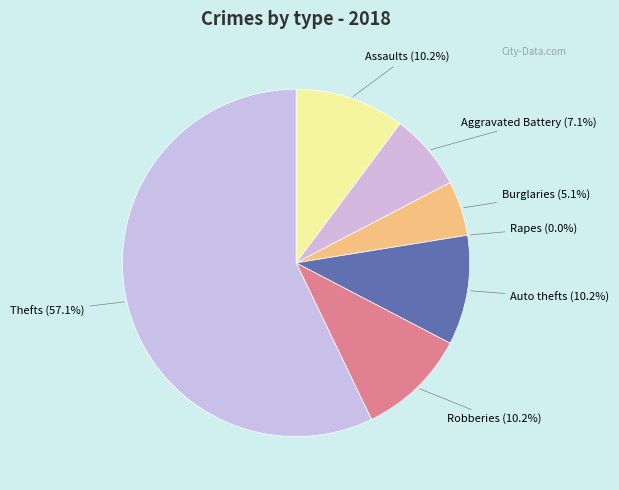

Which category has the biggest portion of the pie?

Theft